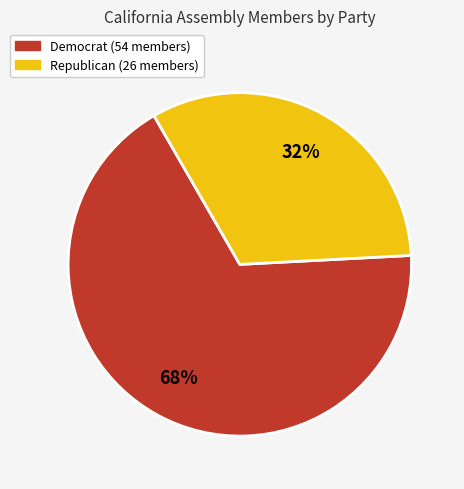

Does any single category account for the majority?

Yes